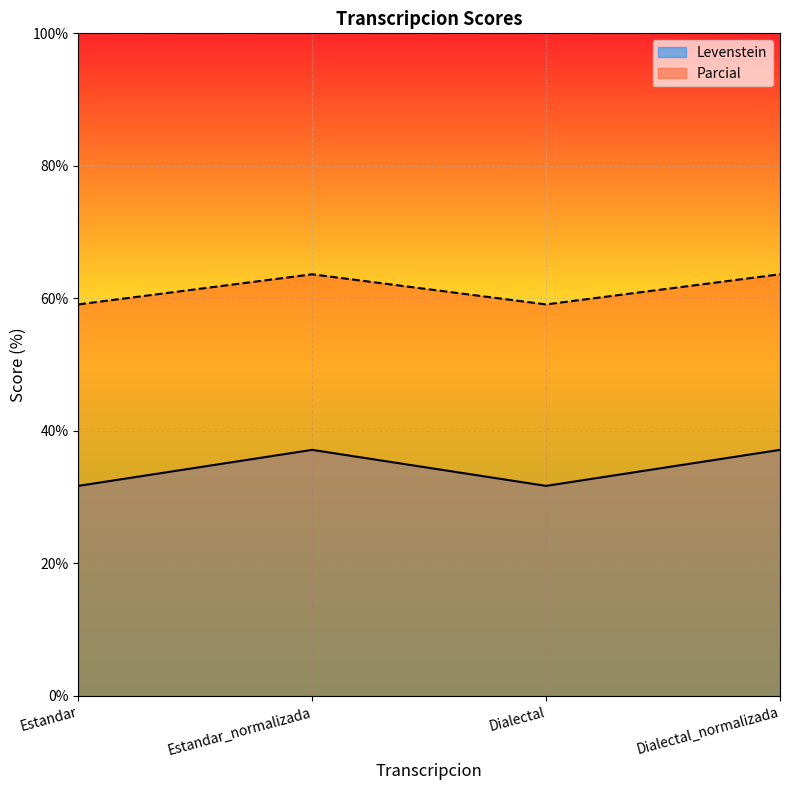

What is the spread (max minus min) of values at Estandar_normalizada?

26.5